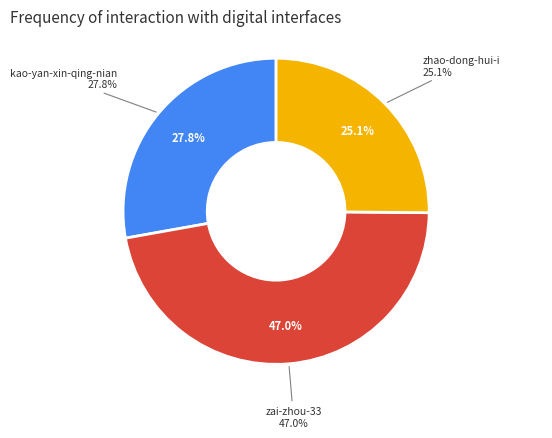

To the nearest percent, what percentage of the pie is zhao-dong-hui-i?

25%